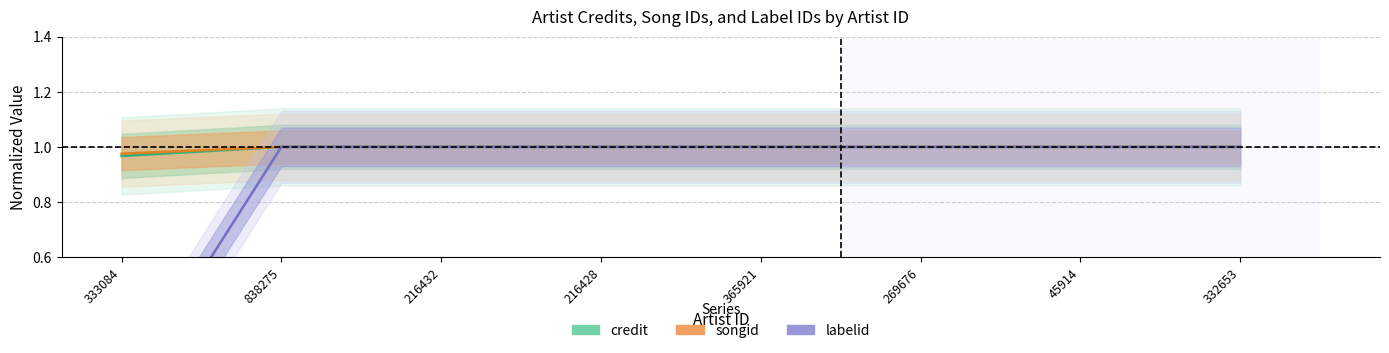

Which series has the widest spread of values?

labelid